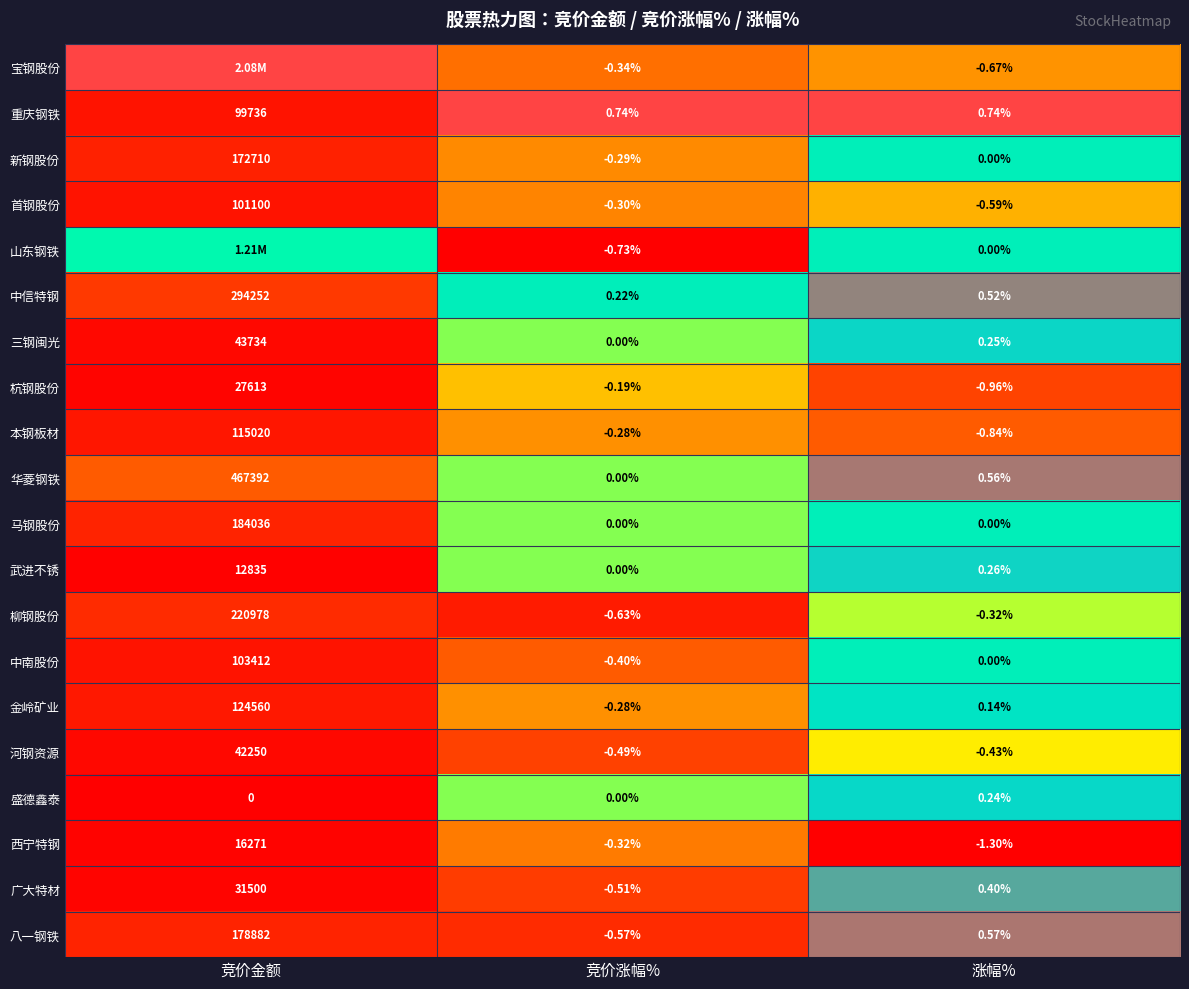

Rank the categories by 中南股份 value from highest to lowest.

竞价金额, 涨幅%, 竞价涨幅%